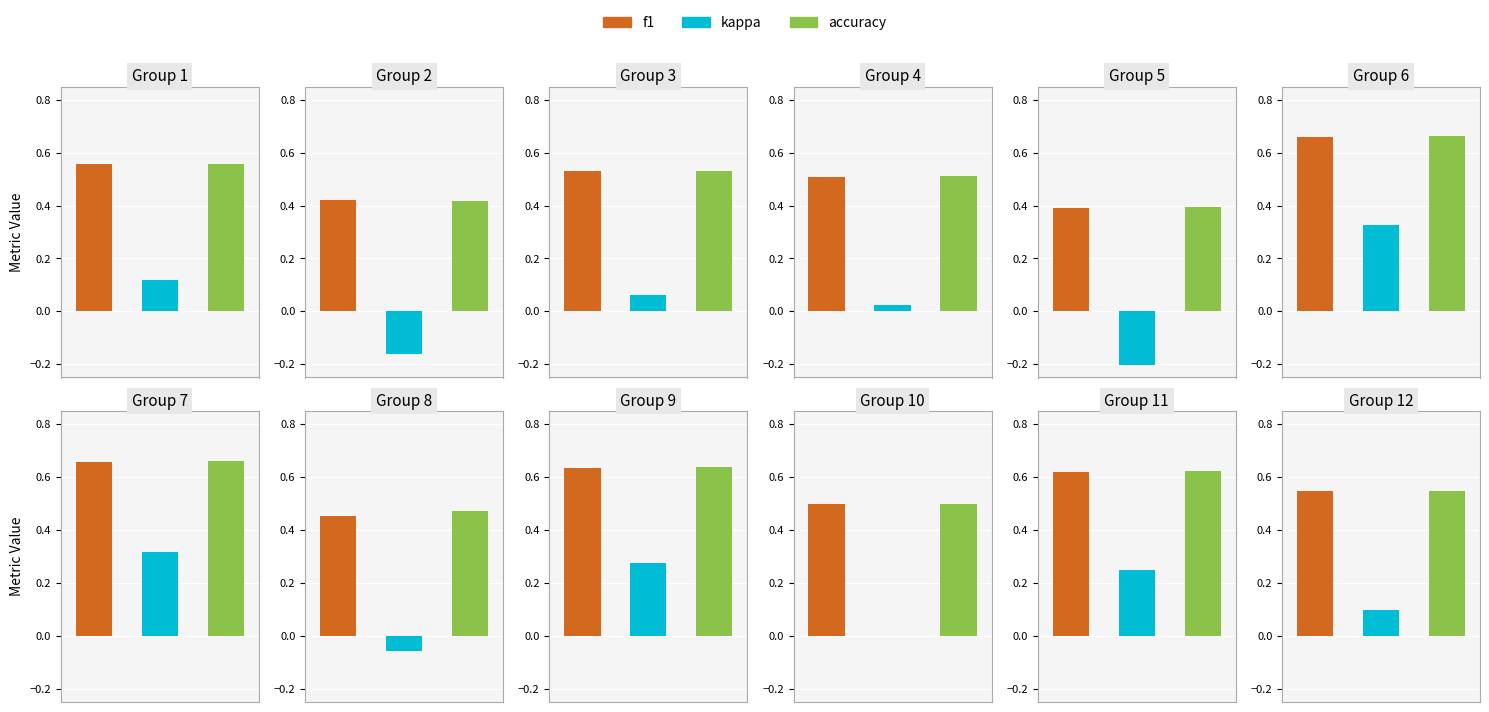

Between 11 and 12, which is larger?

11